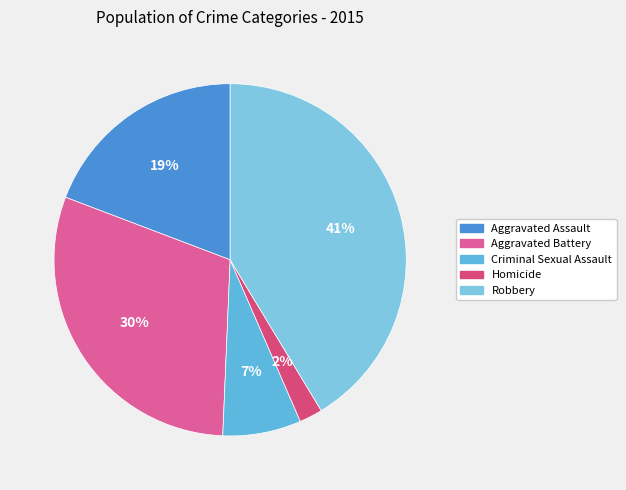

Which has a higher value, Robbery or Aggravated Assault?

Robbery